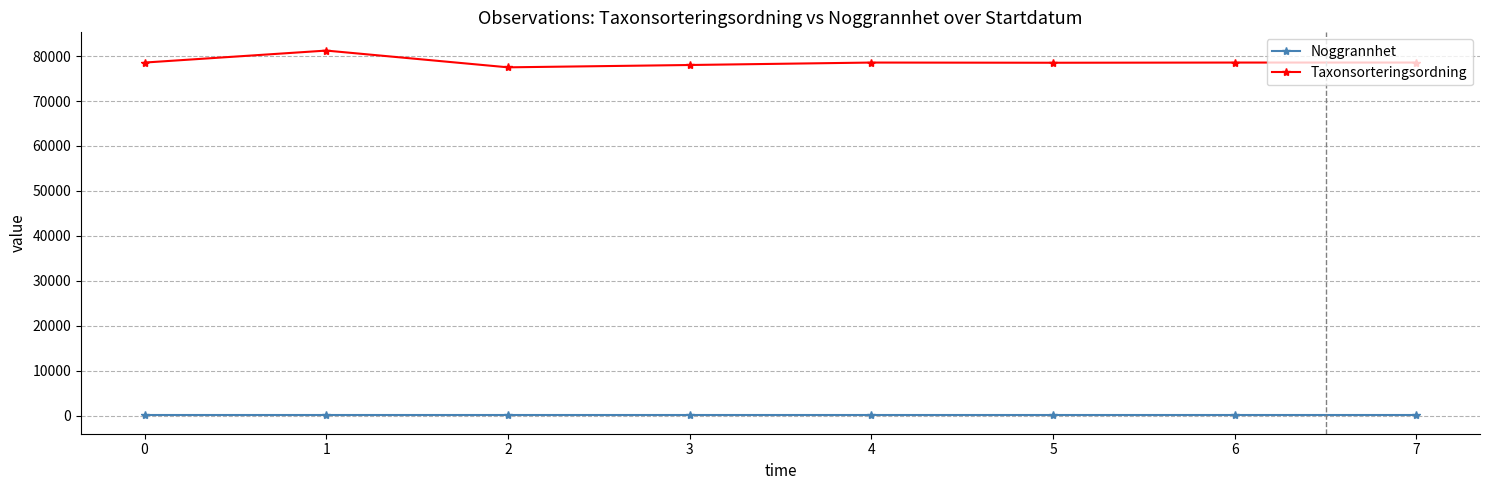

What is the maximum value shown in the chart?

81236